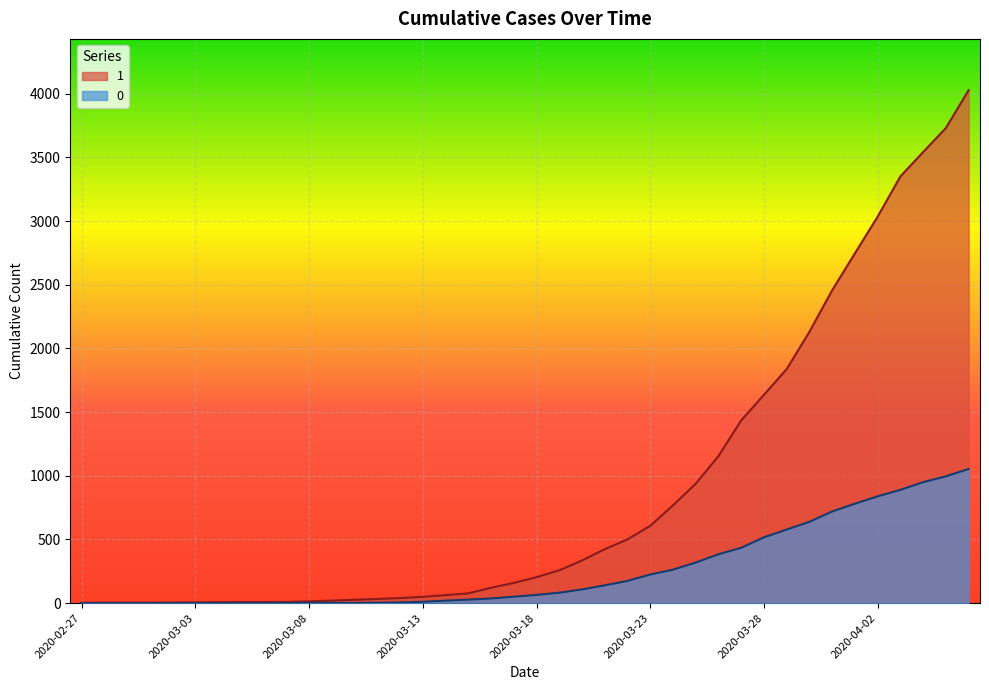

Where does the 1 series first go above 204?

2020-03-19